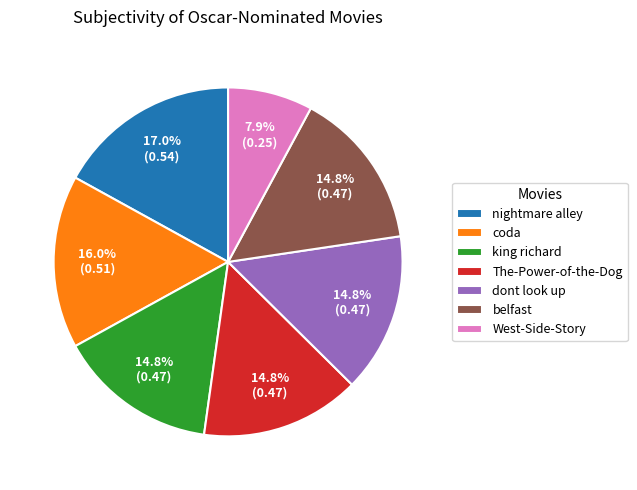

How many slices are in this pie chart?

7